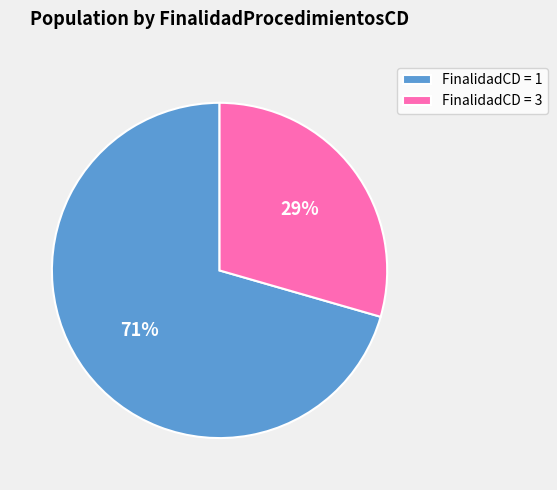

To the nearest percent, what portion does FinalidadCD = 3 represent?

29%